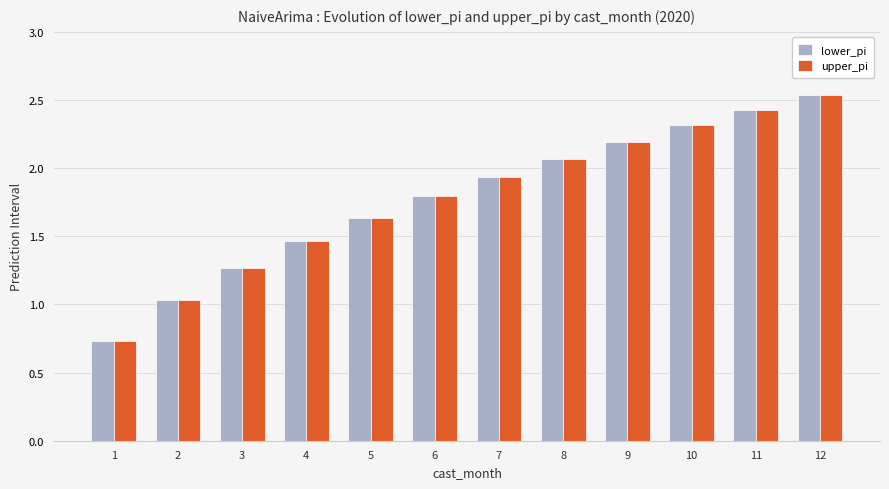

At how many categories does at least one series exceed 1?

11